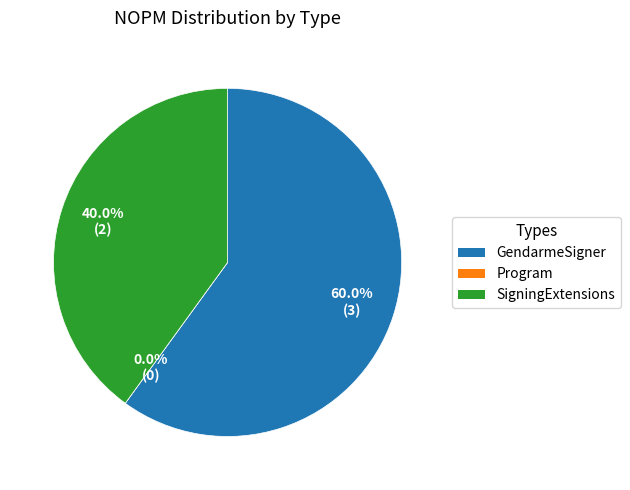

The GendarmeSigner slice represents 60% of the pie. True or false?

True